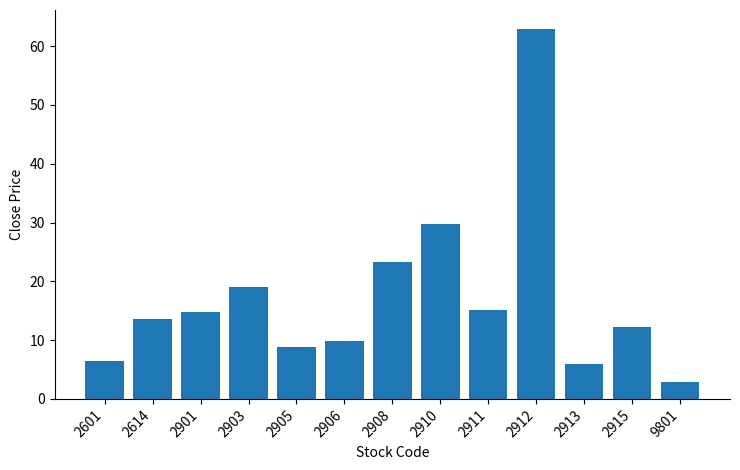

True or false: the data shows 15.2 at 2911.

True